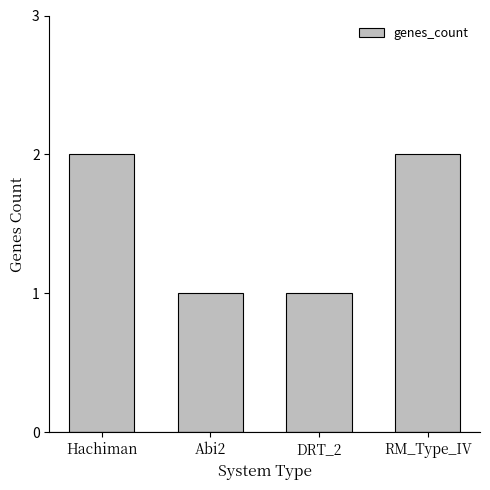

The chart shows a value of 0 at Abi2. True or false?

False